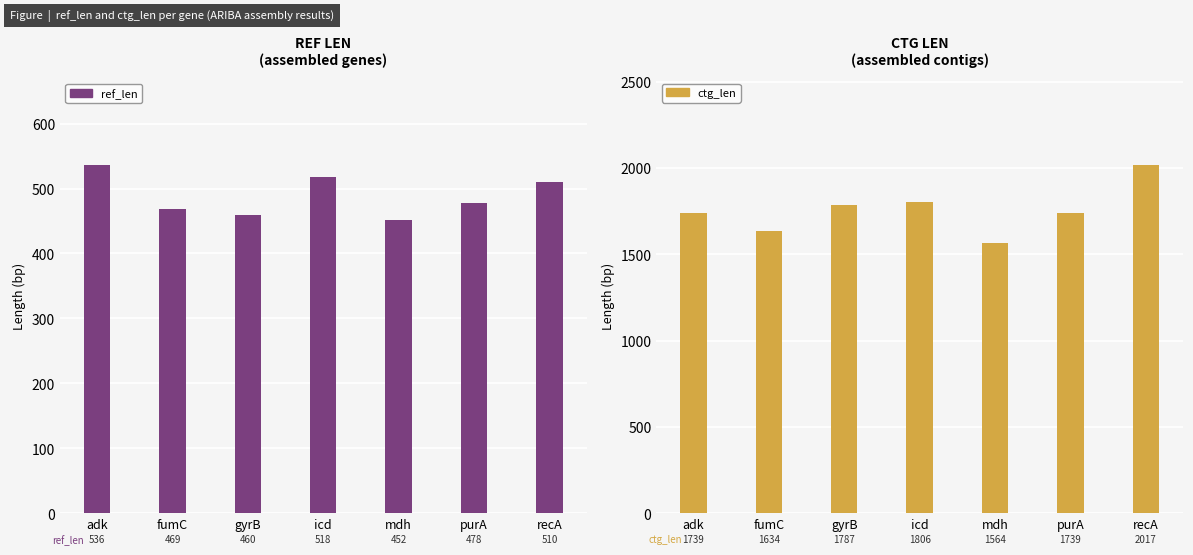

How many categories are shown in the chart?

7